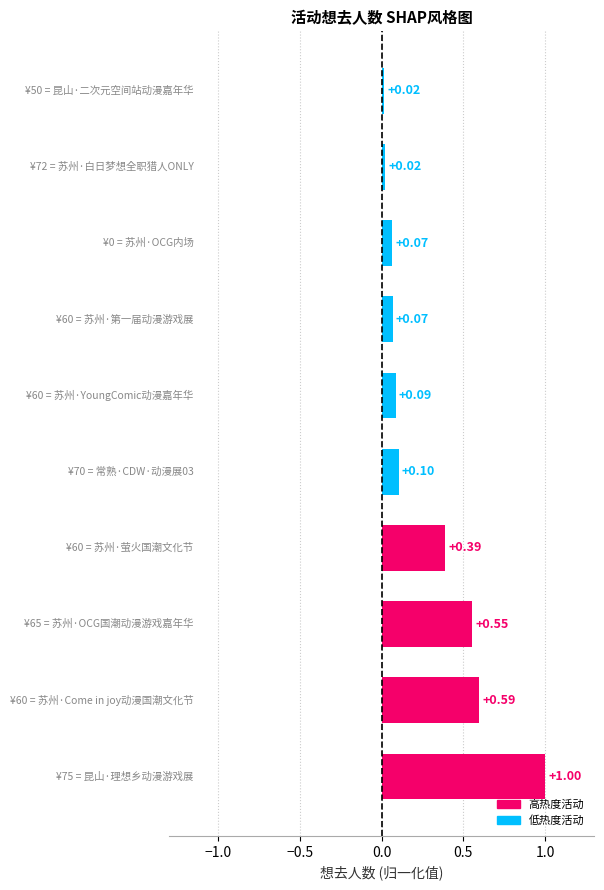

What is the difference between the maximum and minimum values?

1.0